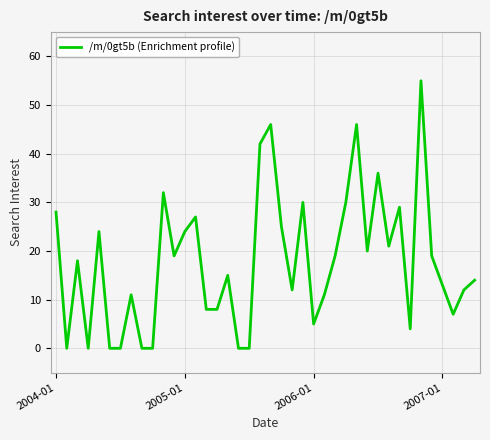

How many lines are shown in the chart?

1